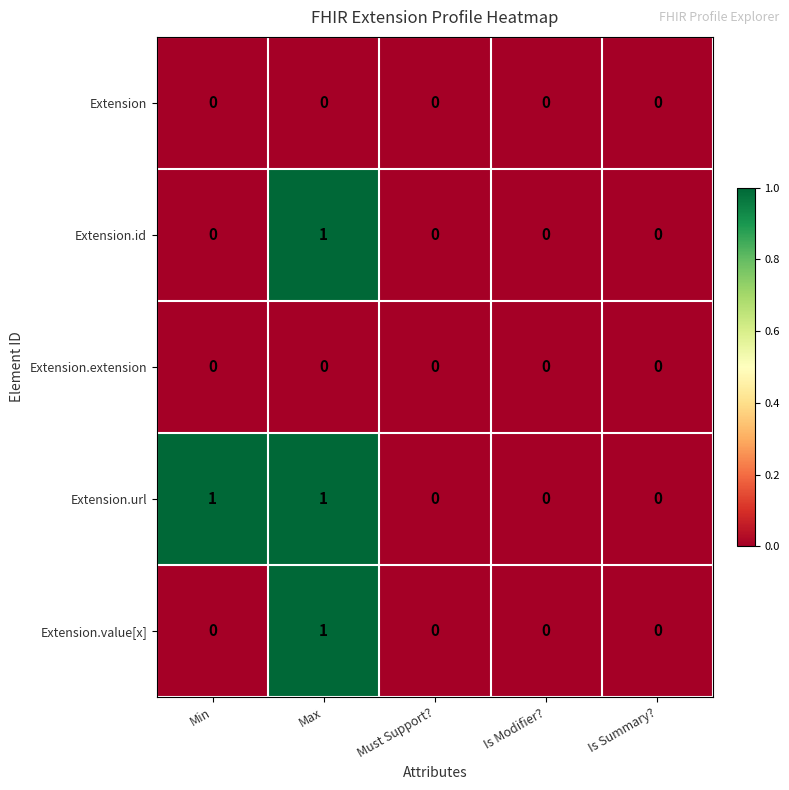

What is the maximum value shown in the chart?

1